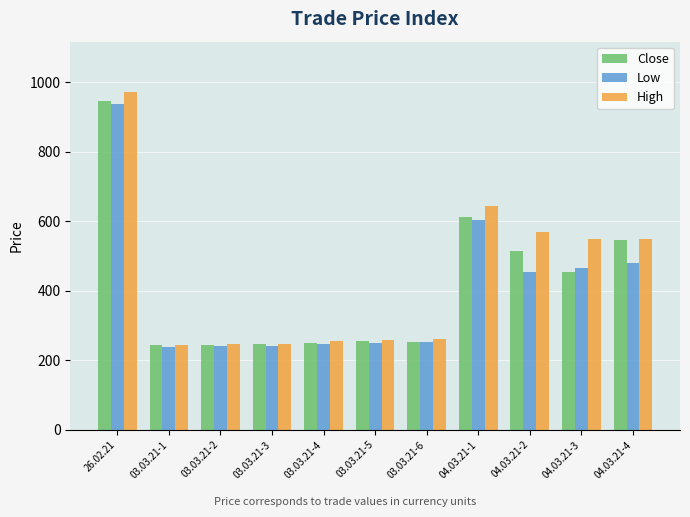

What is the difference between the maximum and minimum values in the Close series?

704.8